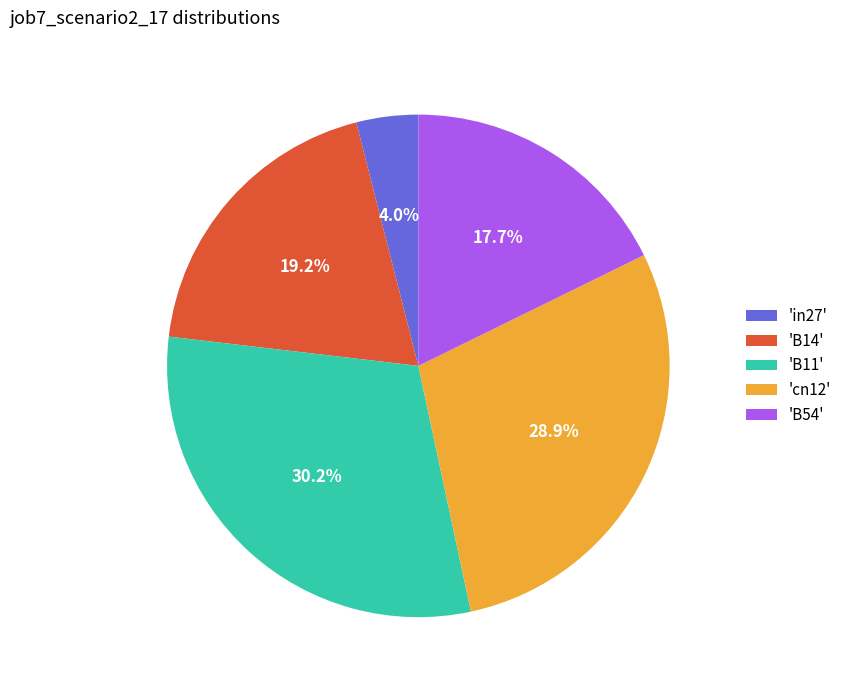

To the nearest percent, what is the average slice percentage?

20%